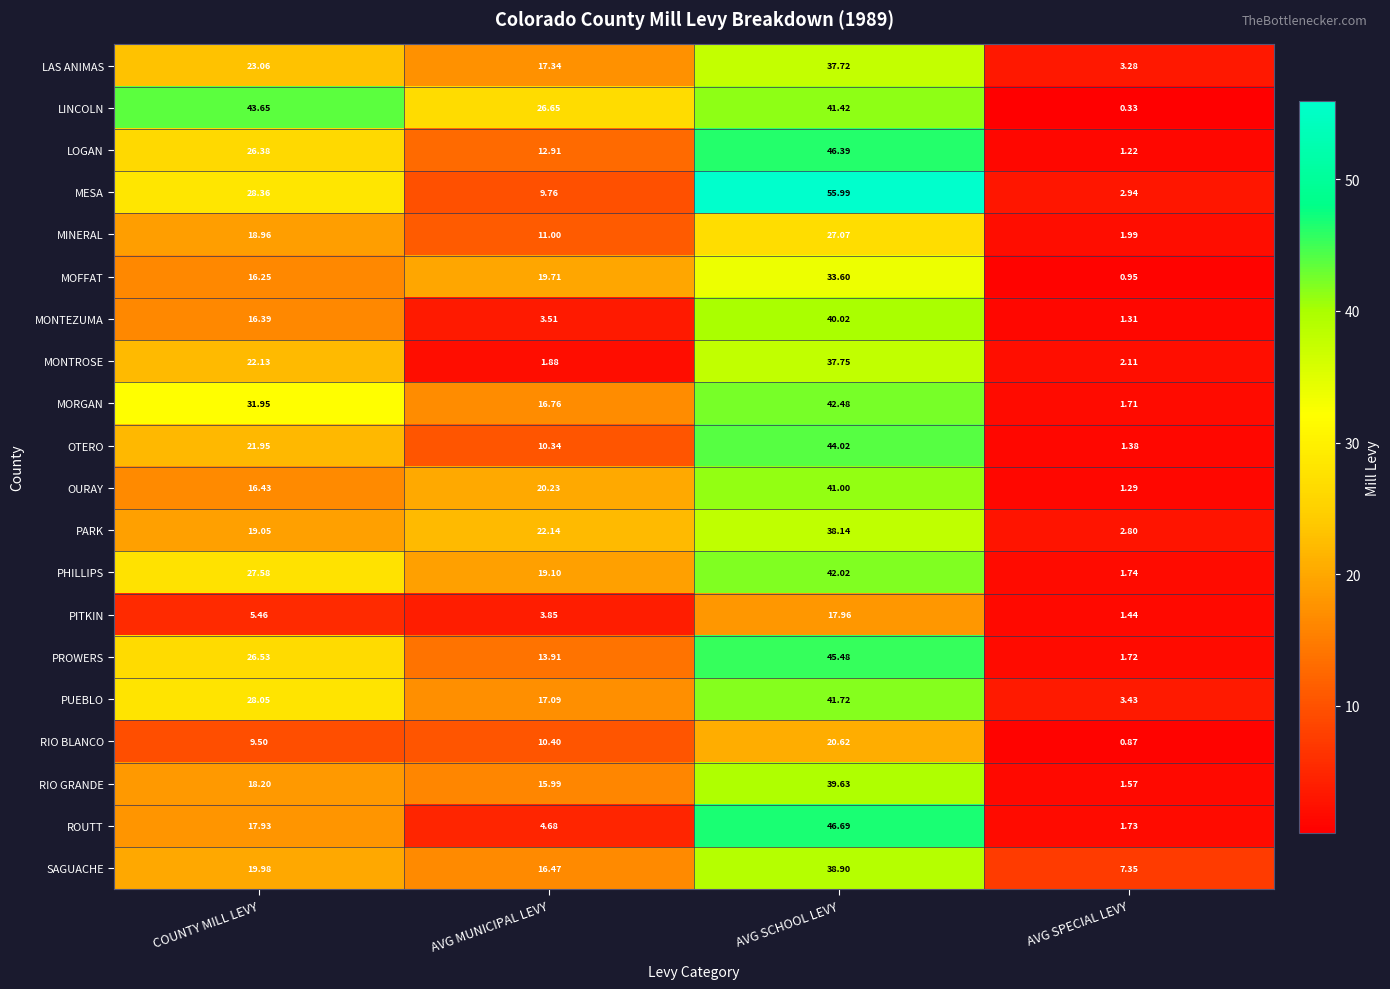

At which label does PARK first exceed 22?

AVG MUNICIPAL LEVY